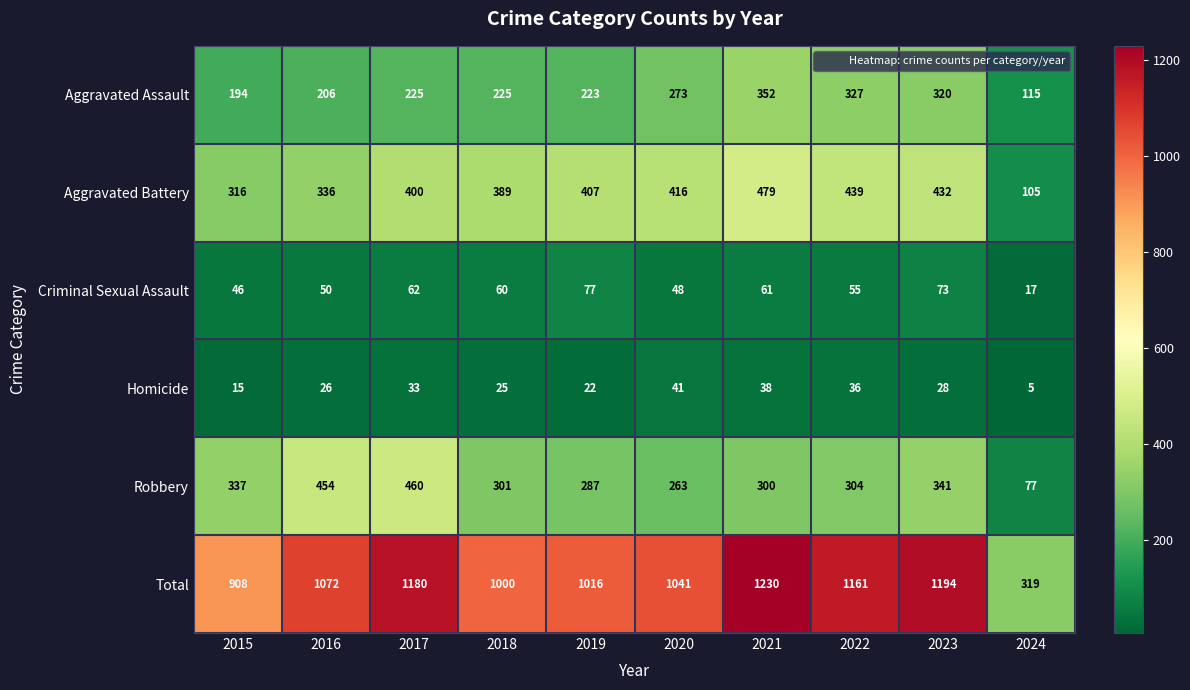

At which category is the sum across all series the highest?

2021